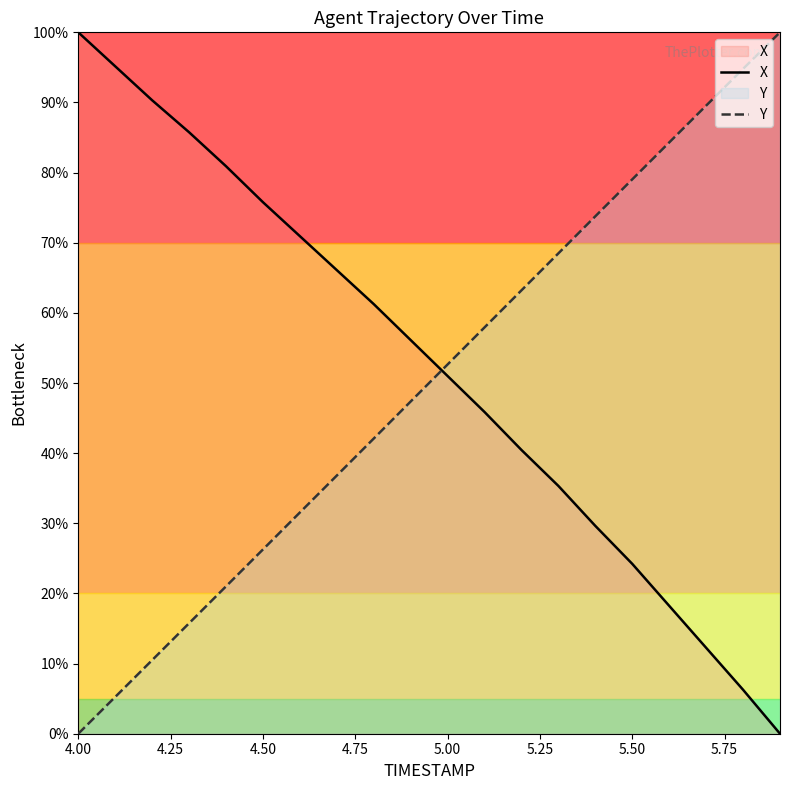

What is the highest value of the Y series?

100.0